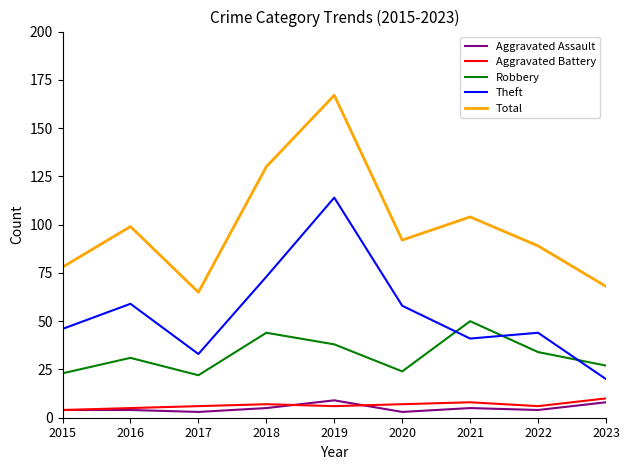

Where does the Total series first go above 92?

2016